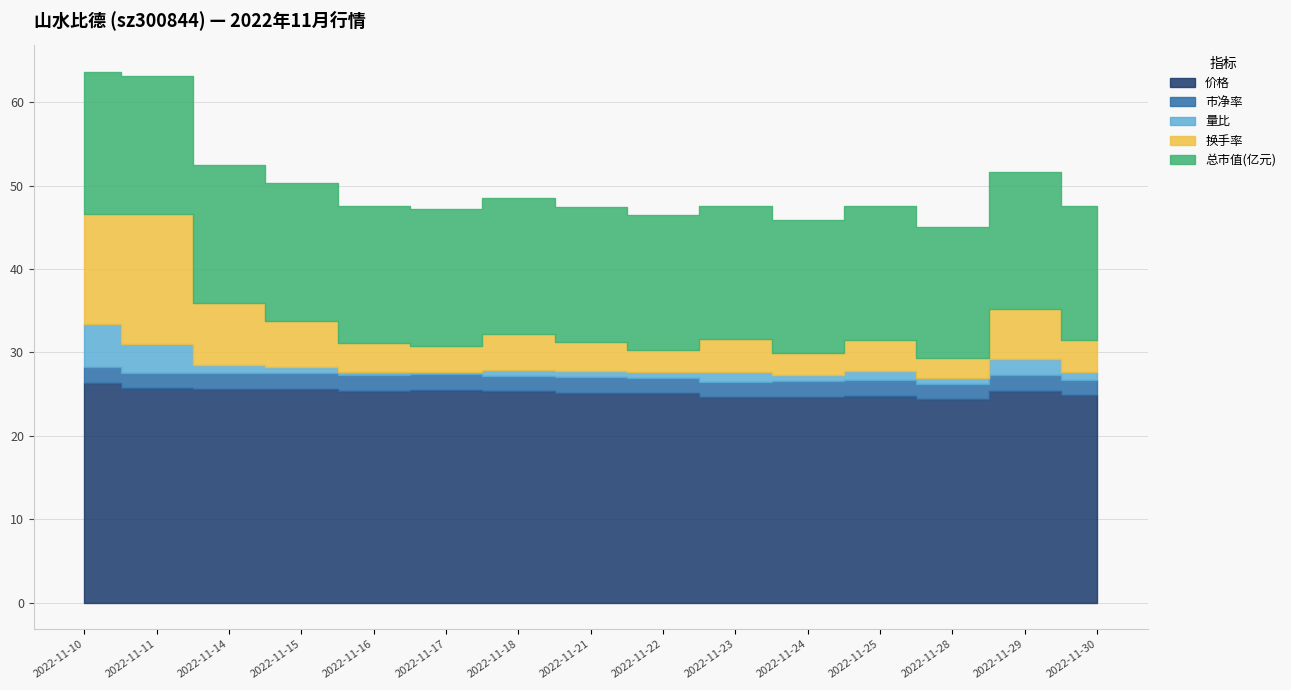

How many values in the 价格 series exceed 25?

10